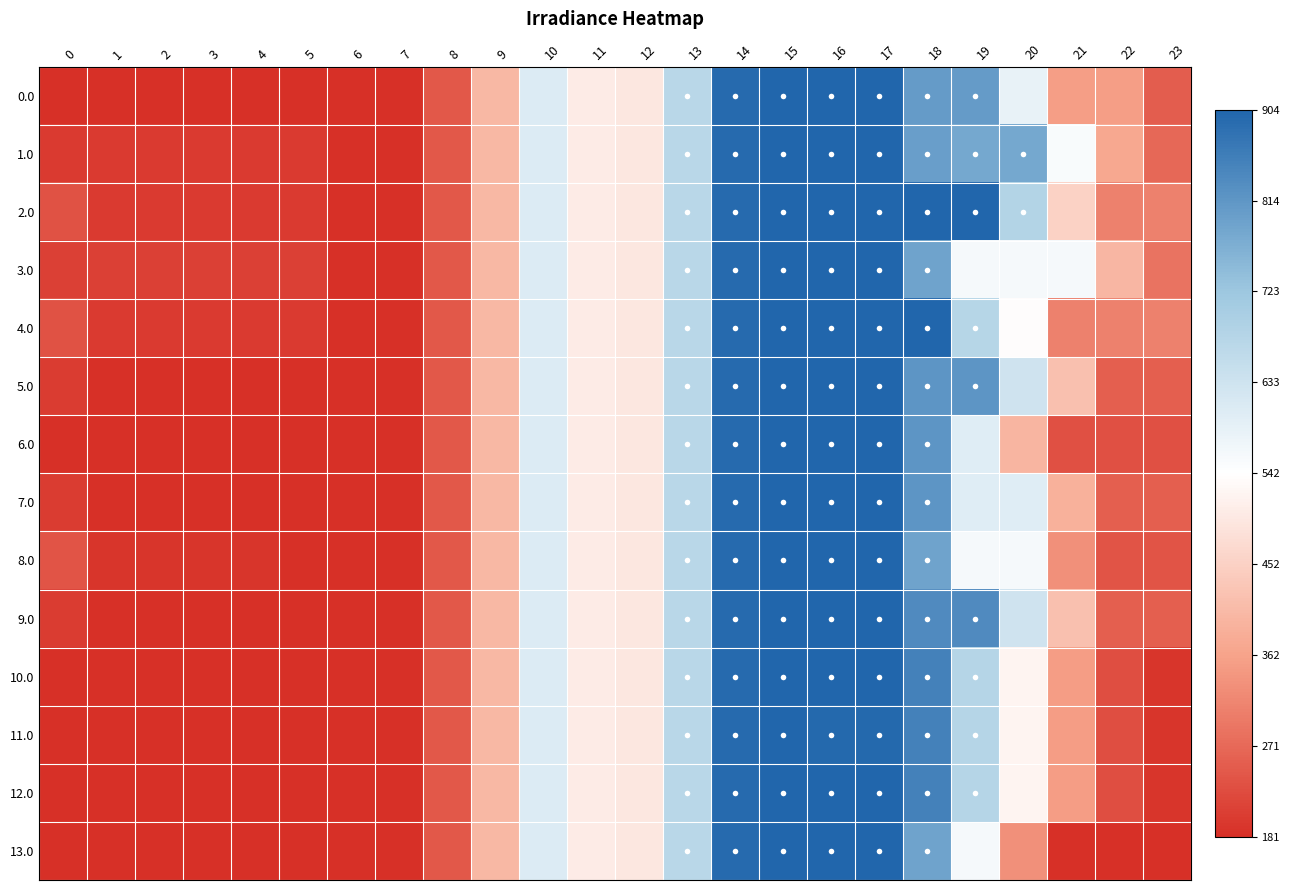

Reading right to left, transcribe all the data shown in this chart.

0.0: 23=-0.8	22=-0.5	21=-0.5	20=0.1	19=0.7	18=0.7	17=1.0	16=1.0	15=1.0	14=1.0	13=0.4	12=-0.1	11=-0.1	10=0.2	9=-0.4	8=-0.8	7=-1.0	6=-1.0	5=-1.0	4=-1.0	3=-1.0	2=-1.0	1=-1.0	0=-1.0
1.0: 23=-0.8	22=-0.5	21=0.0	20=0.7	19=0.7	18=0.7	17=1.0	16=1.0	15=1.0	14=1.0	13=0.4	12=-0.1	11=-0.1	10=0.2	9=-0.4	8=-0.8	7=-1.0	6=-1.0	5=-1.0	4=-1.0	3=-1.0	2=-1.0	1=-1.0	0=-1.0
2.0: 23=-0.6	22=-0.6	21=-0.2	20=0.4	19=1.0	18=1.0	17=1.0	16=1.0	15=1.0	14=1.0	13=0.4	12=-0.1	11=-0.1	10=0.2	9=-0.4	8=-0.8	7=-1.0	6=-1.0	5=-1.0	4=-1.0	3=-1.0	2=-1.0	1=-1.0	0=-0.8
3.0: 23=-0.7	22=-0.4	21=0.0	20=0.0	19=0.0	18=0.7	17=1.0	16=1.0	15=1.0	14=1.0	13=0.4	12=-0.1	11=-0.1	10=0.2	9=-0.4	8=-0.8	7=-1.0	6=-1.0	5=-0.9	4=-0.9	3=-0.9	2=-0.9	1=-0.9	0=-0.9
4.0: 23=-0.6	22=-0.6	21=-0.6	20=-0.0	19=0.4	18=1.0	17=1.0	16=1.0	15=1.0	14=1.0	13=0.4	12=-0.1	11=-0.1	10=0.2	9=-0.4	8=-0.8	7=-1.0	6=-1.0	5=-1.0	4=-1.0	3=-1.0	2=-1.0	1=-1.0	0=-0.8
5.0: 23=-0.8	22=-0.8	21=-0.3	20=0.2	19=0.8	18=0.8	17=1.0	16=1.0	15=1.0	14=1.0	13=0.4	12=-0.1	11=-0.1	10=0.2	9=-0.4	8=-0.8	7=-1.0	6=-1.0	5=-1.0	4=-1.0	3=-1.0	2=-1.0	1=-1.0	0=-0.9
6.0: 23=-0.9	22=-0.9	21=-0.9	20=-0.4	19=0.2	18=0.8	17=1.0	16=1.0	15=1.0	14=1.0	13=0.4	12=-0.1	11=-0.1	10=0.2	9=-0.4	8=-0.8	7=-1.0	6=-1.0	5=-1.0	4=-1.0	3=-1.0	2=-1.0	1=-1.0	0=-1.0
7.0: 23=-0.8	22=-0.8	21=-0.4	20=0.2	19=0.2	18=0.8	17=1.0	16=1.0	15=1.0	14=1.0	13=0.4	12=-0.1	11=-0.1	10=0.2	9=-0.4	8=-0.8	7=-1.0	6=-1.0	5=-1.0	4=-1.0	3=-1.0	2=-1.0	1=-1.0	0=-0.9
8.0: 23=-0.8	22=-0.8	21=-0.6	20=0.0	19=0.0	18=0.7	17=1.0	16=1.0	15=1.0	14=1.0	13=0.4	12=-0.1	11=-0.1	10=0.2	9=-0.4	8=-0.8	7=-1.0	6=-1.0	5=-1.0	4=-1.0	3=-1.0	2=-1.0	1=-1.0	0=-0.8
9.0: 23=-0.8	22=-0.8	21=-0.3	20=0.2	19=0.8	18=0.8	17=1.0	16=1.0	15=1.0	14=1.0	13=0.4	12=-0.1	11=-0.1	10=0.2	9=-0.4	8=-0.8	7=-1.0	6=-1.0	5=-1.0	4=-1.0	3=-1.0	2=-1.0	1=-1.0	0=-0.9
10.0: 23=-1.0	22=-0.9	21=-0.5	20=-0.1	19=0.4	18=0.9	17=1.0	16=1.0	15=1.0	14=1.0	13=0.4	12=-0.1	11=-0.1	10=0.2	9=-0.4	8=-0.8	7=-1.0	6=-1.0	5=-1.0	4=-1.0	3=-1.0	2=-1.0	1=-1.0	0=-1.0
11.0: 23=-1.0	22=-0.9	21=-0.5	20=-0.1	19=0.4	18=0.9	17=1.0	16=1.0	15=1.0	14=1.0	13=0.4	12=-0.1	11=-0.1	10=0.2	9=-0.4	8=-0.8	7=-1.0	6=-1.0	5=-1.0	4=-1.0	3=-1.0	2=-1.0	1=-1.0	0=-1.0
12.0: 23=-1.0	22=-0.9	21=-0.5	20=-0.1	19=0.4	18=0.9	17=1.0	16=1.0	15=1.0	14=1.0	13=0.4	12=-0.1	11=-0.1	10=0.2	9=-0.4	8=-0.8	7=-1.0	6=-1.0	5=-1.0	4=-1.0	3=-1.0	2=-1.0	1=-1.0	0=-1.0
13.0: 23=-1.0	22=-1.0	21=-1.0	20=-0.6	19=0.0	18=0.7	17=1.0	16=1.0	15=1.0	14=1.0	13=0.4	12=-0.1	11=-0.1	10=0.2	9=-0.4	8=-0.8	7=-1.0	6=-1.0	5=-1.0	4=-1.0	3=-1.0	2=-1.0	1=-1.0	0=-1.0